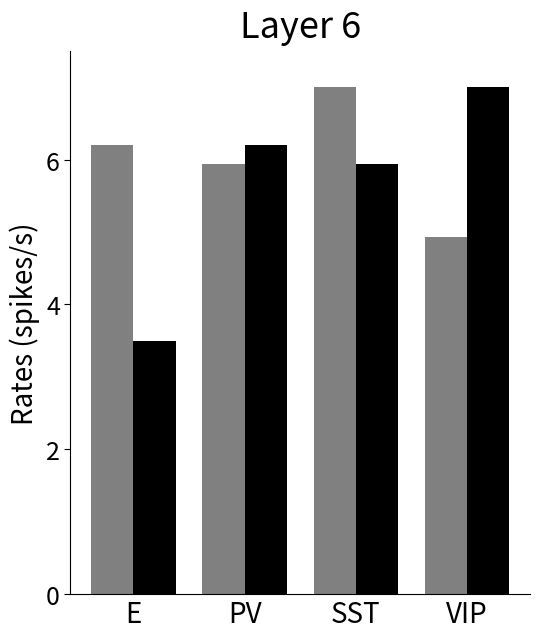

What is the greatest value displayed?

7.0